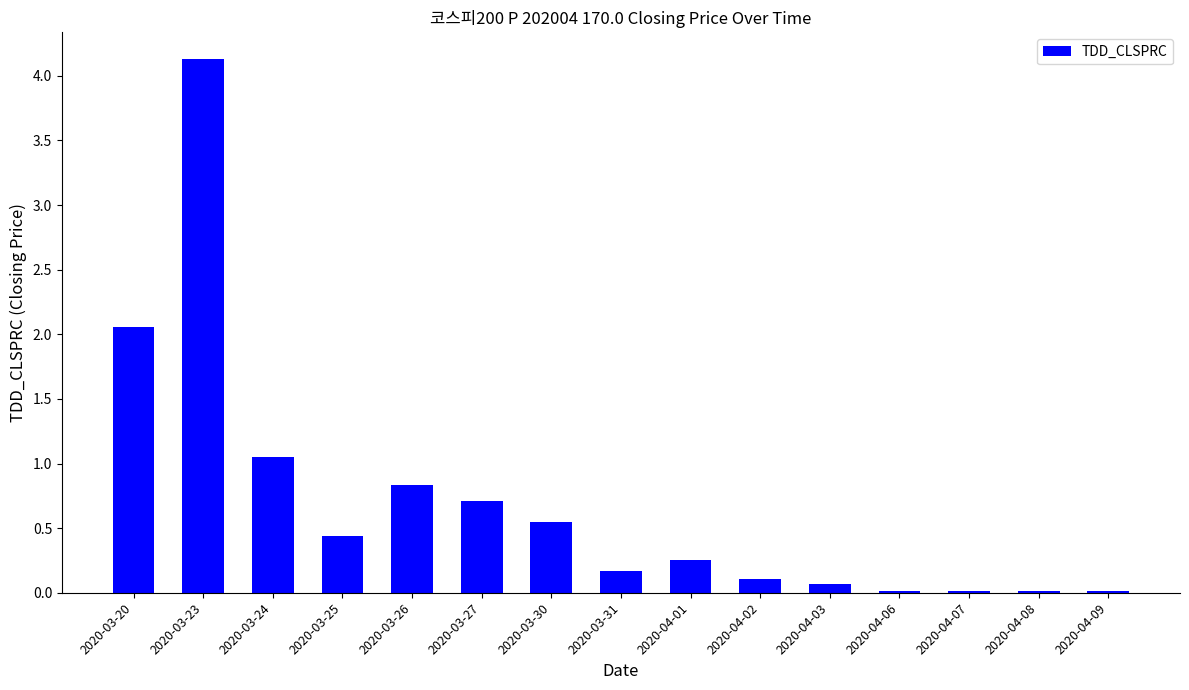

True or false: the data shows 3.0 at 2020-03-20.

False